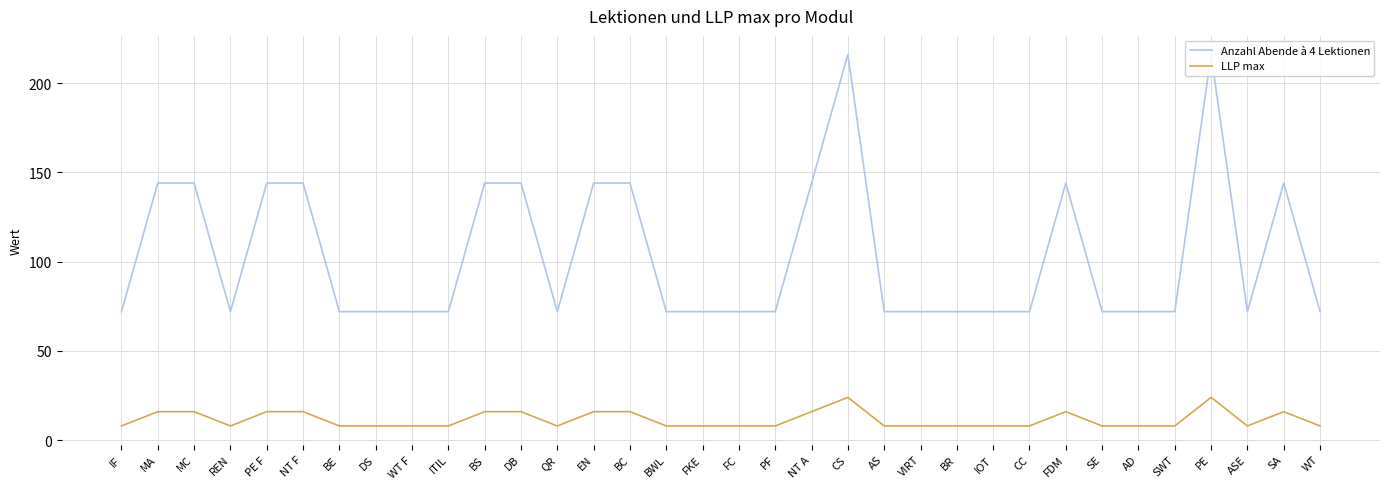

Rank the series by their maximum value, from highest to lowest.

Anzahl Abende à 4 Lektionen, LLP max